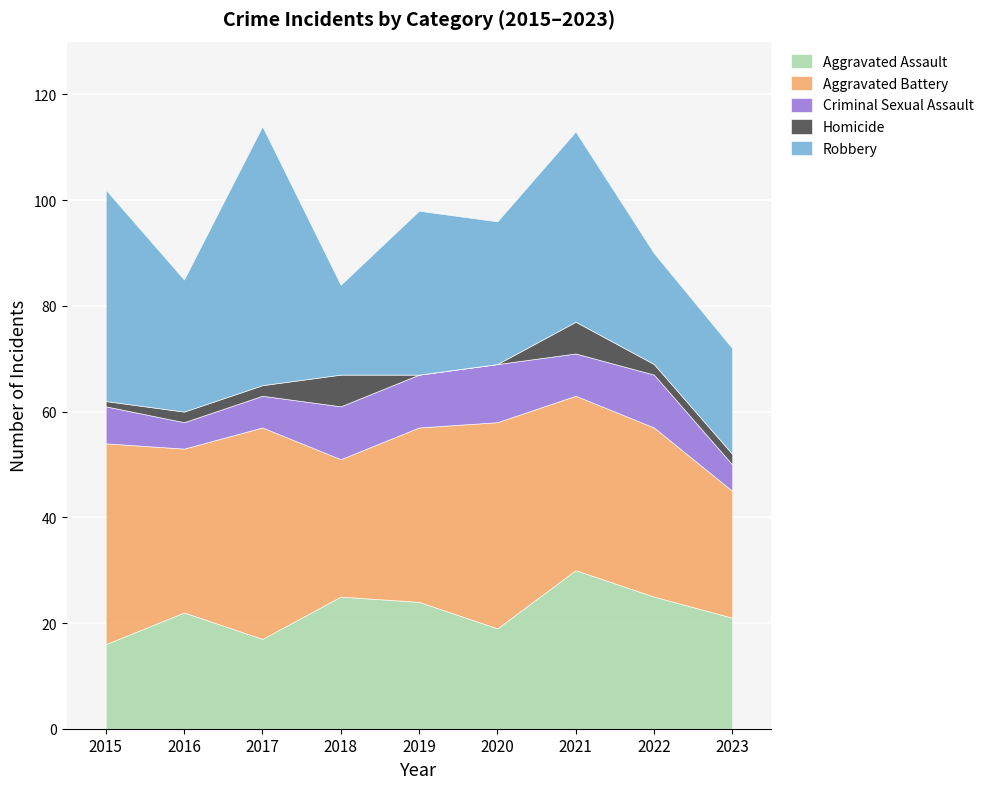

Between 2017 and 2018, which is larger?

2018